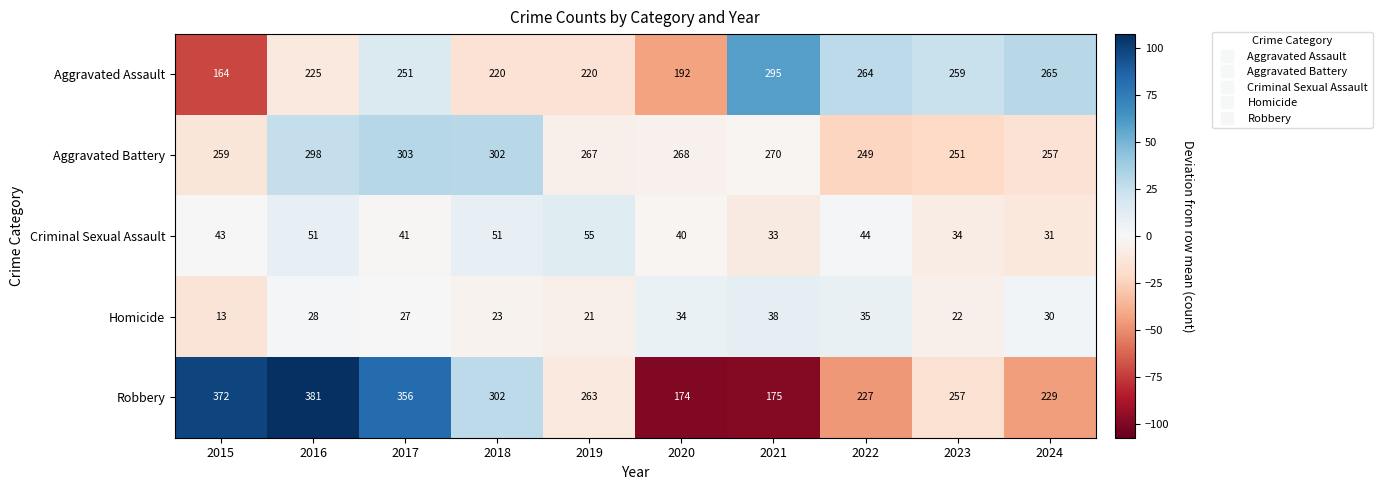

Count the number of categories in the chart.

10